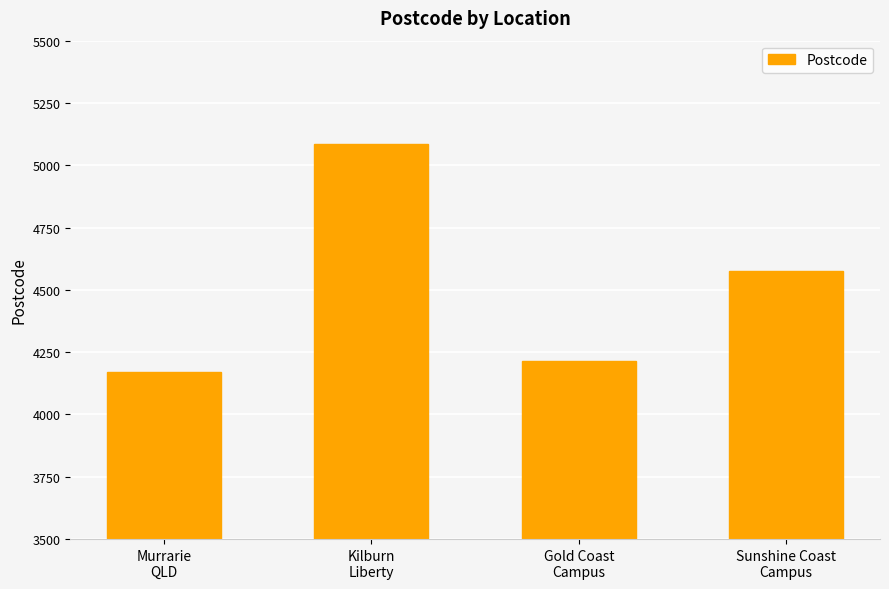

Rank the categories by value from highest to lowest.

Kilburn
Liberty, Sunshine Coast
Campus, Gold Coast
Campus, Murrarie
QLD